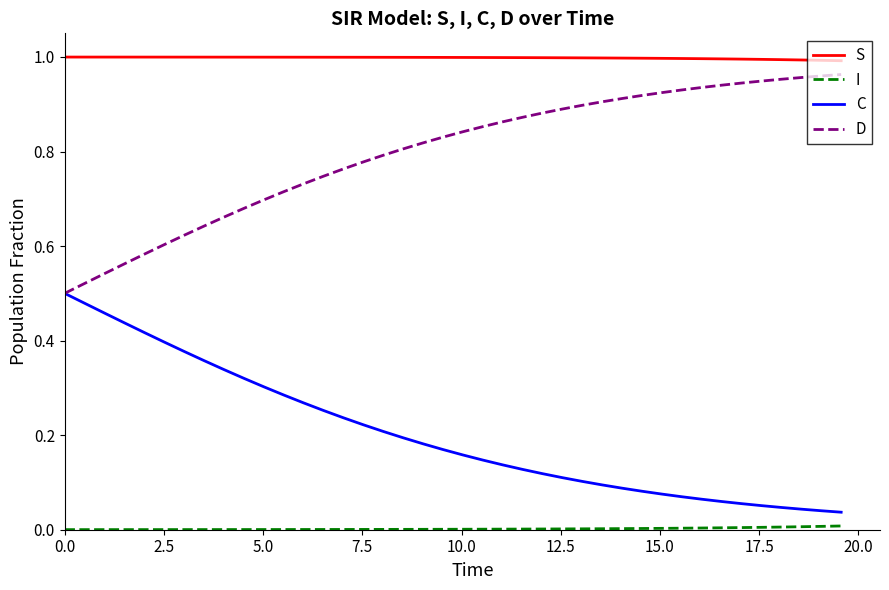

Which series has the largest total across all categories?

S